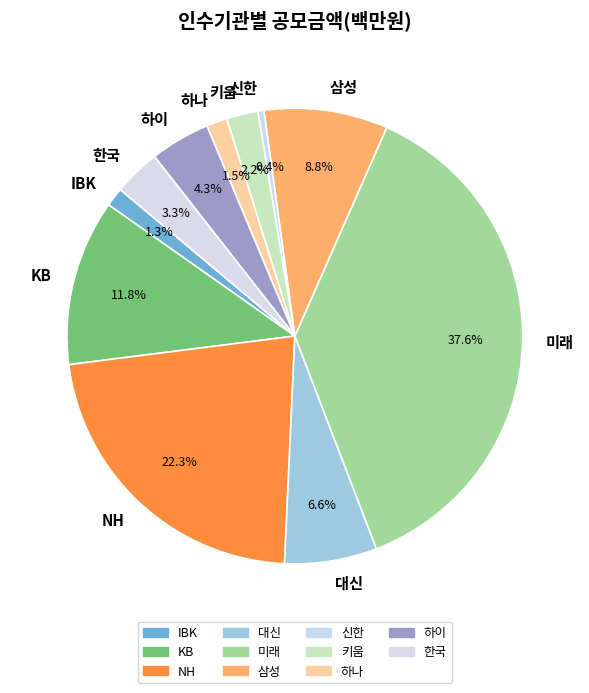

Between 하나 and 미래, which is larger?

미래